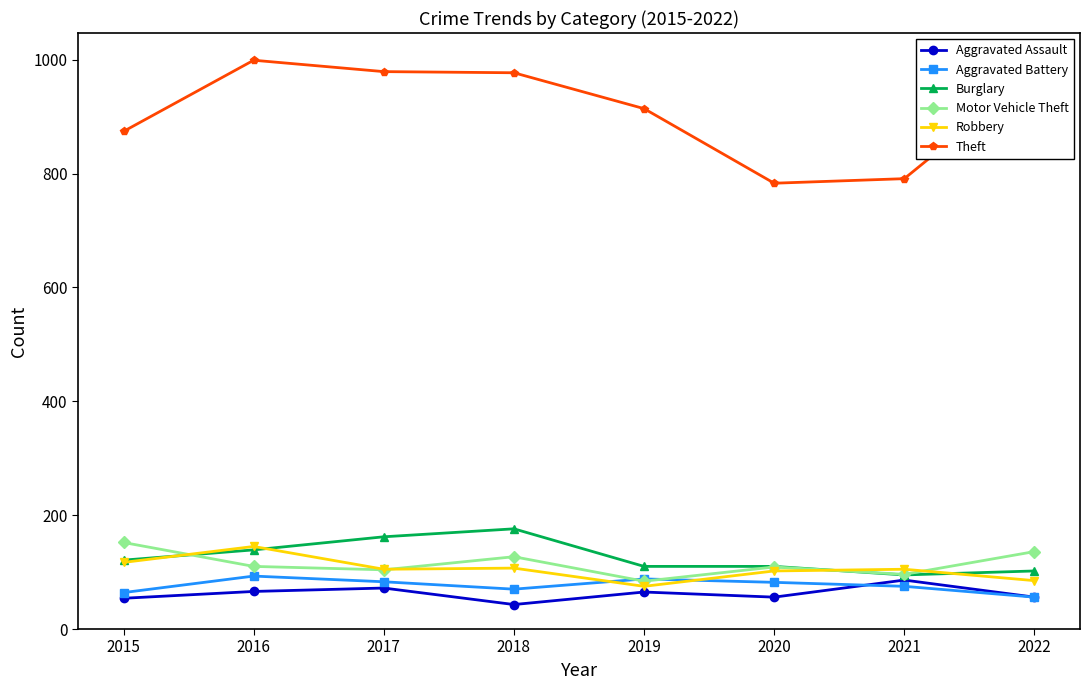

How many lines are shown in the chart?

6